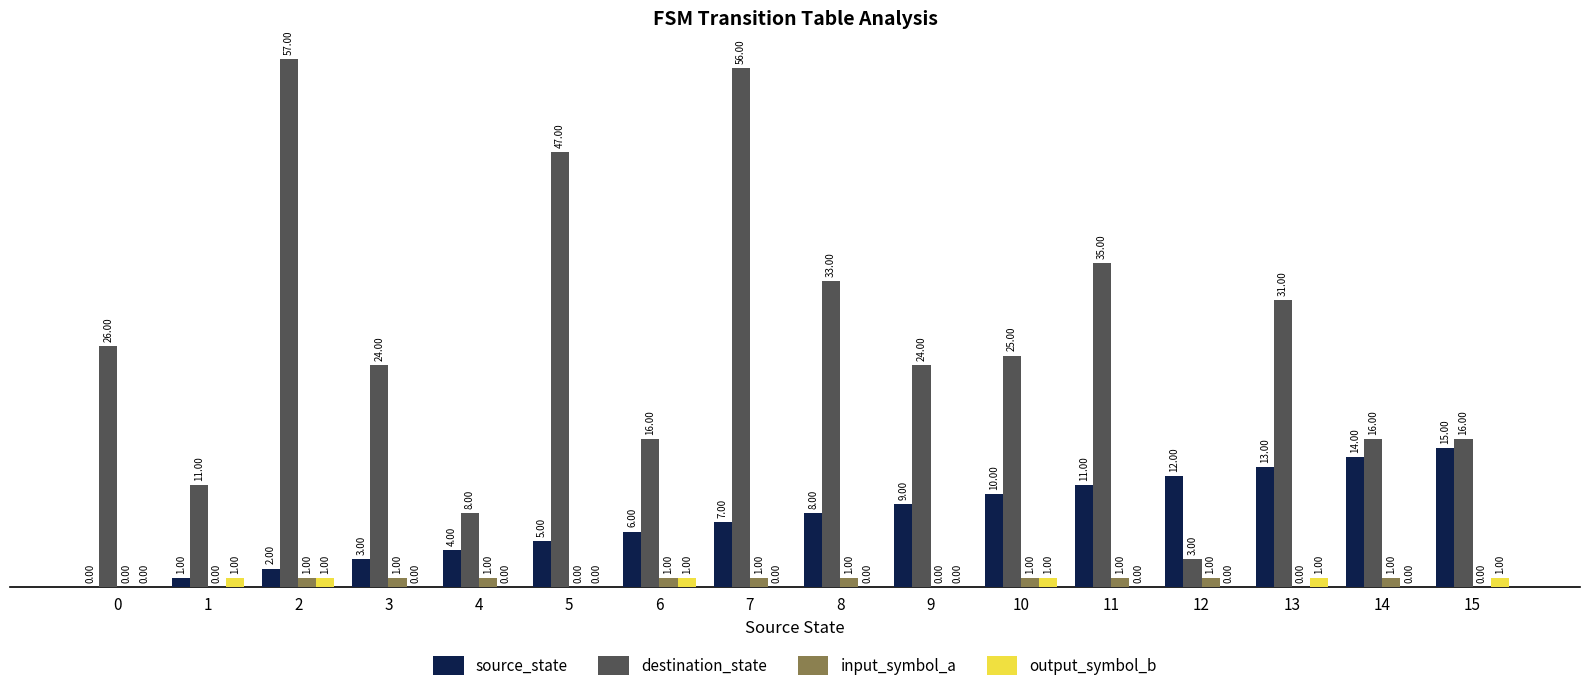

At which category does the chart reach its peak across all series?

2